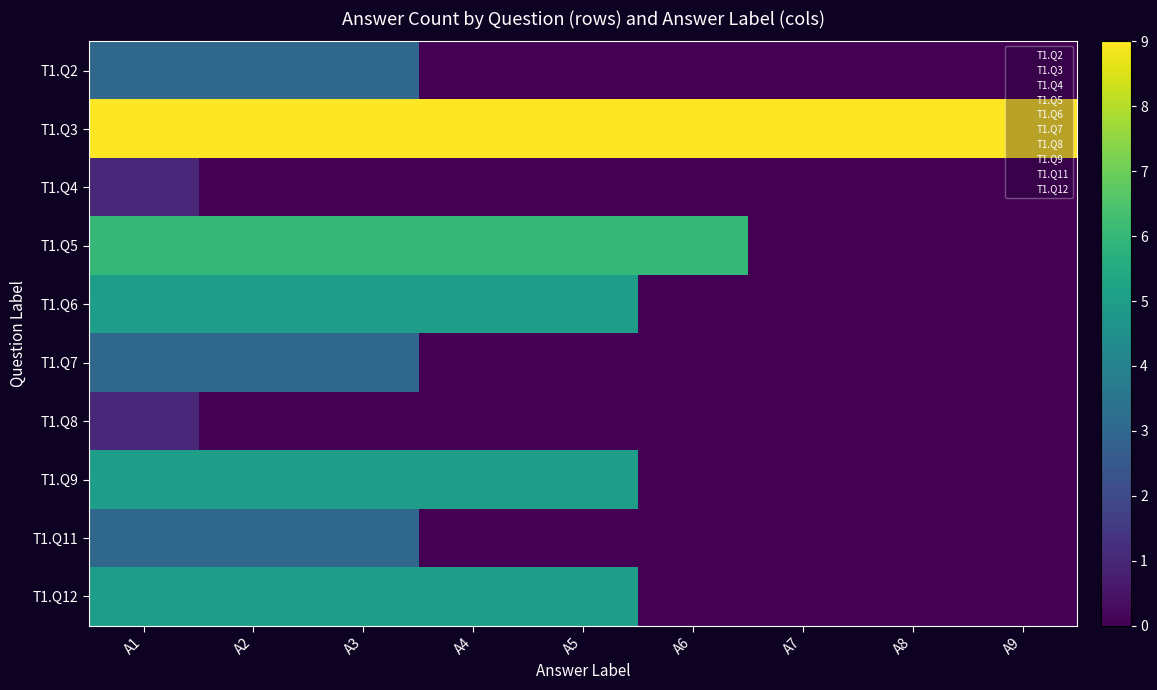

Reading right to left, extract all data points from this chart.

T1.Q2: A9=0	A8=0	A7=0	A6=0	A5=0	A4=0	A3=3	A2=3	A1=3
T1.Q3: A9=9	A8=9	A7=9	A6=9	A5=9	A4=9	A3=9	A2=9	A1=9
T1.Q4: A9=0	A8=0	A7=0	A6=0	A5=0	A4=0	A3=0	A2=0	A1=1
T1.Q5: A9=0	A8=0	A7=0	A6=6	A5=6	A4=6	A3=6	A2=6	A1=6
T1.Q6: A9=0	A8=0	A7=0	A6=0	A5=5	A4=5	A3=5	A2=5	A1=5
T1.Q7: A9=0	A8=0	A7=0	A6=0	A5=0	A4=0	A3=3	A2=3	A1=3
T1.Q8: A9=0	A8=0	A7=0	A6=0	A5=0	A4=0	A3=0	A2=0	A1=1
T1.Q9: A9=0	A8=0	A7=0	A6=0	A5=5	A4=5	A3=5	A2=5	A1=5
T1.Q11: A9=0	A8=0	A7=0	A6=0	A5=0	A4=0	A3=3	A2=3	A1=3
T1.Q12: A9=0	A8=0	A7=0	A6=0	A5=5	A4=5	A3=5	A2=5	A1=5